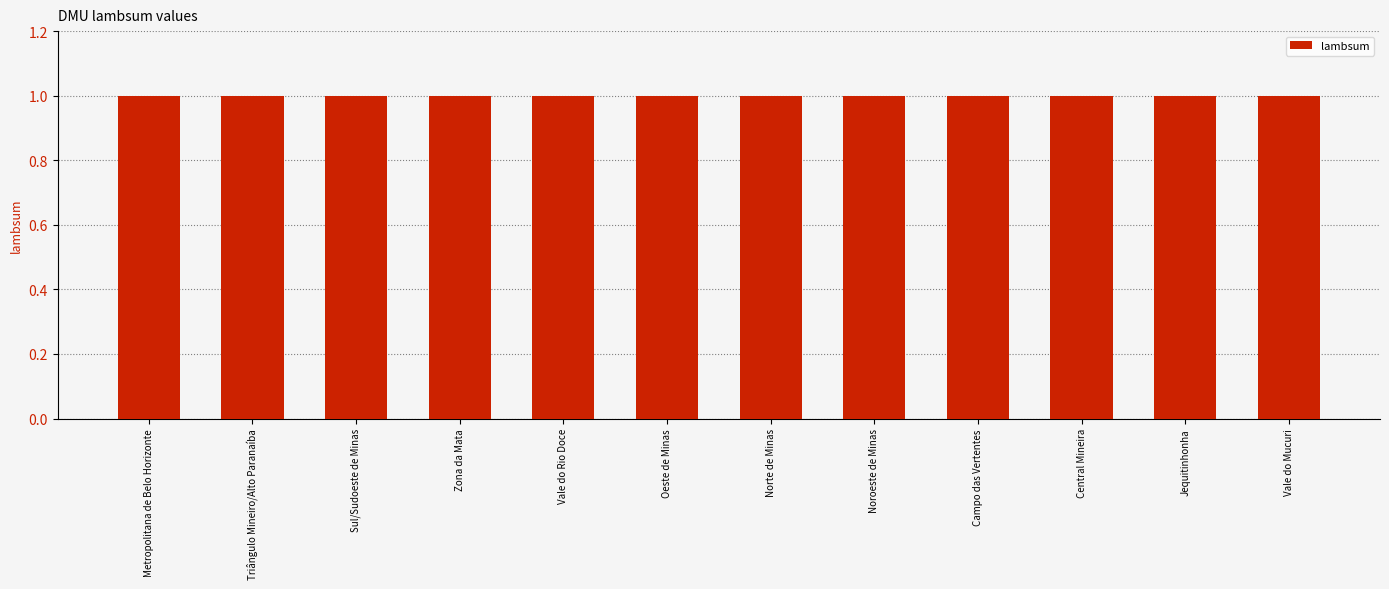

Where is the data nearest to the value 0?

Noroeste de Minas